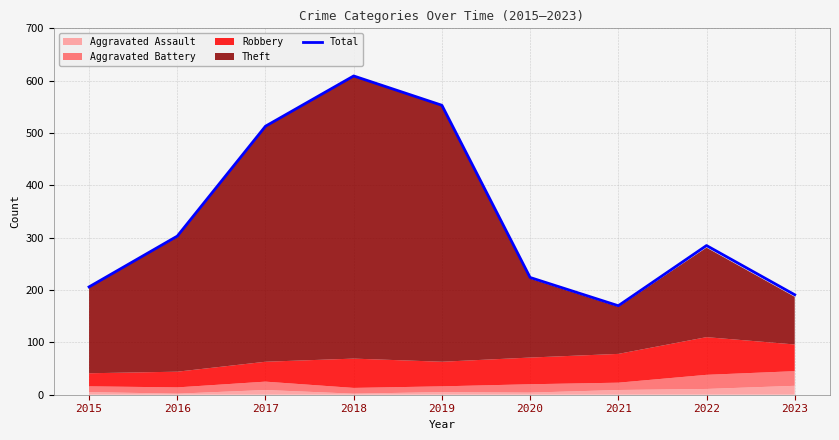

Reading left to right, transcribe all the data shown in this chart.

206	303	513	609	553	224	170	285	191